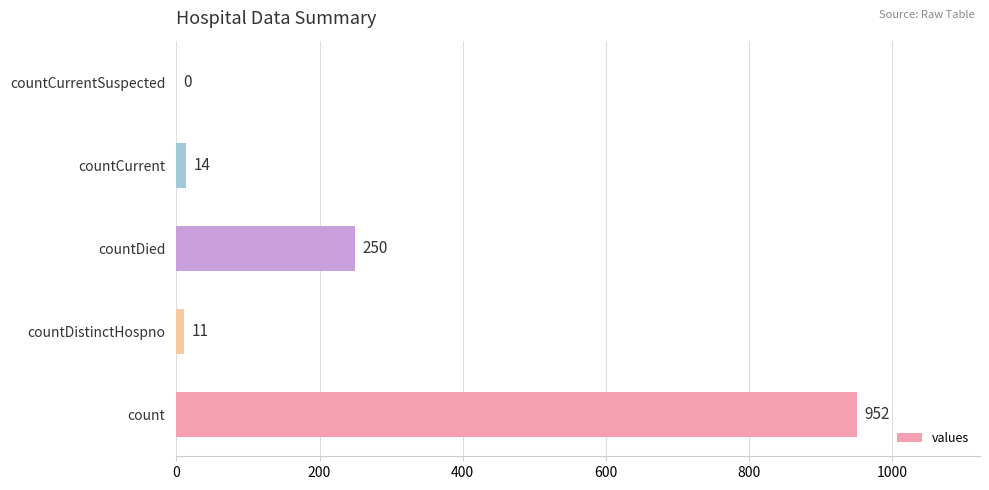

What is the sum of all values?

1227